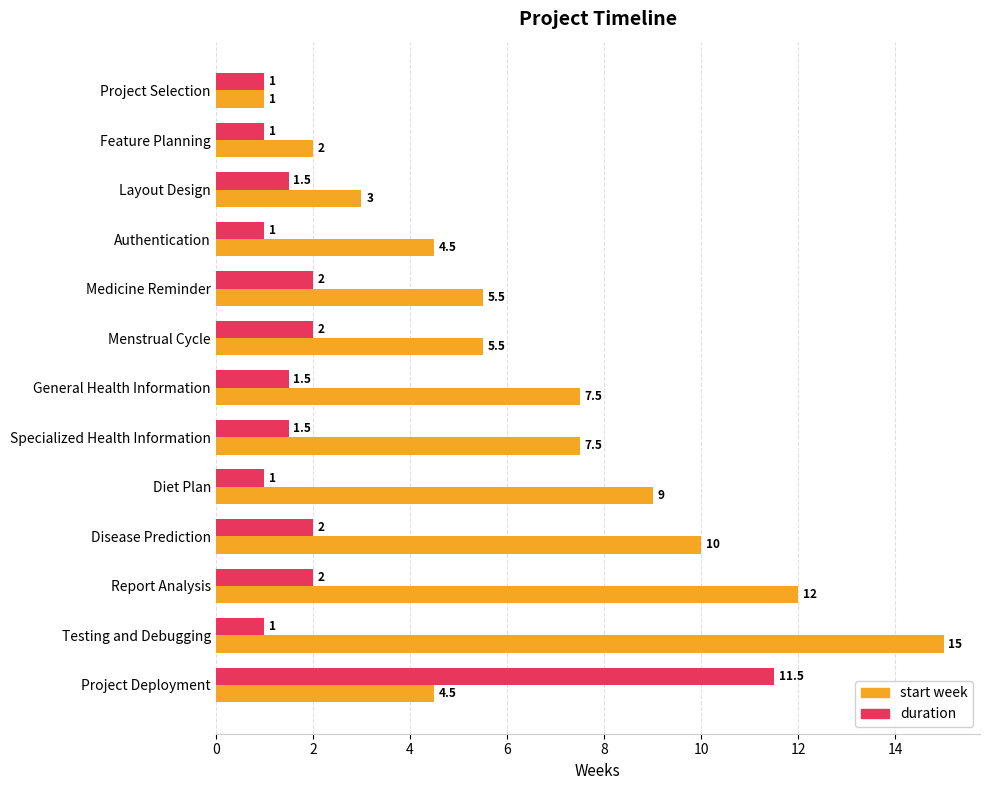

Which series has the largest range (max minus min)?

start week